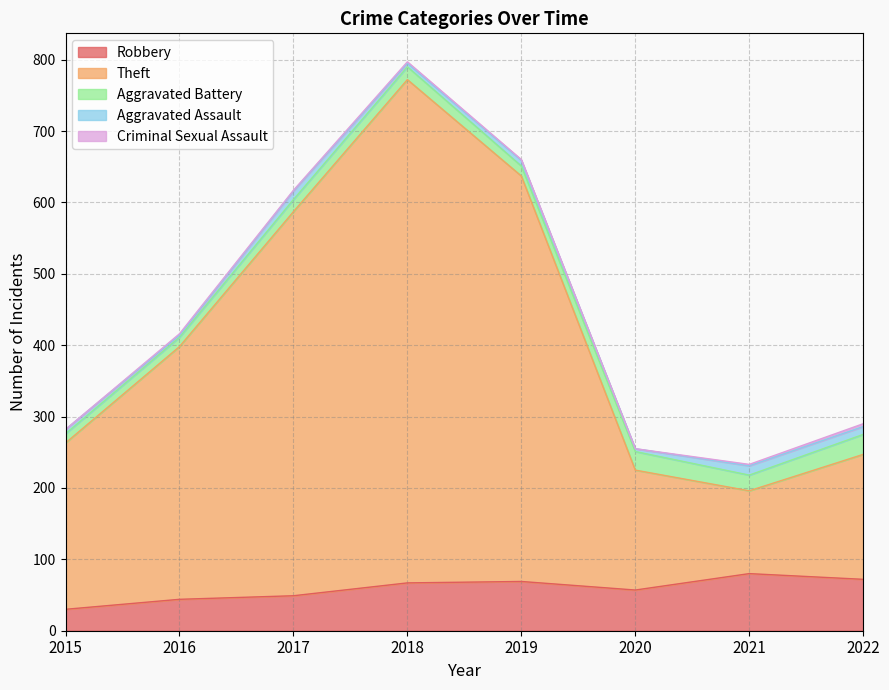

List the labels in order of Theft value, largest first.

2018, 2019, 2017, 2016, 2015, 2022, 2020, 2021